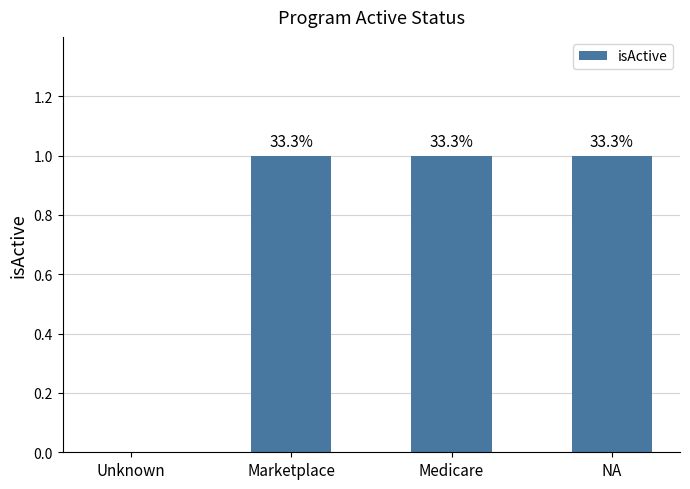

Reading left to right, transcribe all the data shown in this chart.

Unknown=0	Marketplace=1	Medicare=1	NA=1